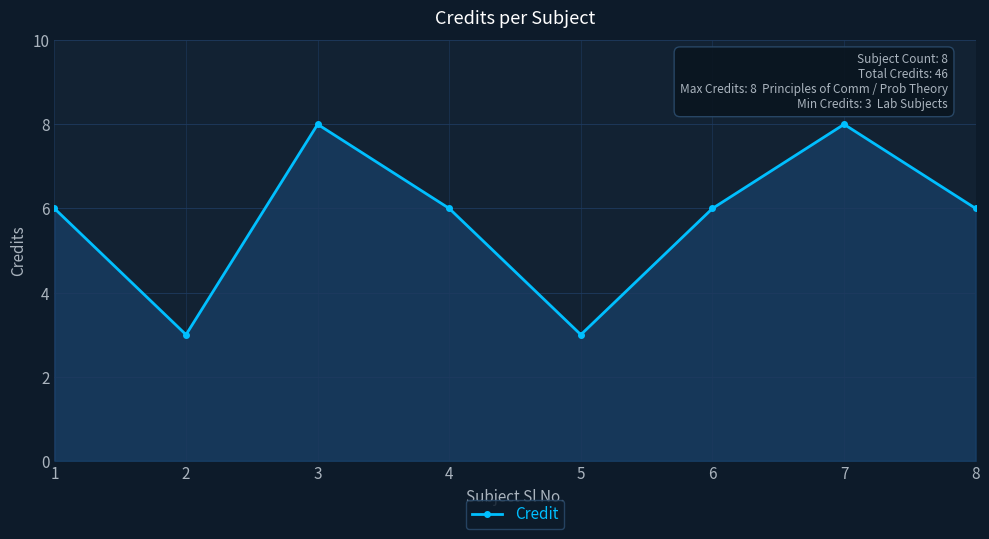

Where is the first local maximum?

3